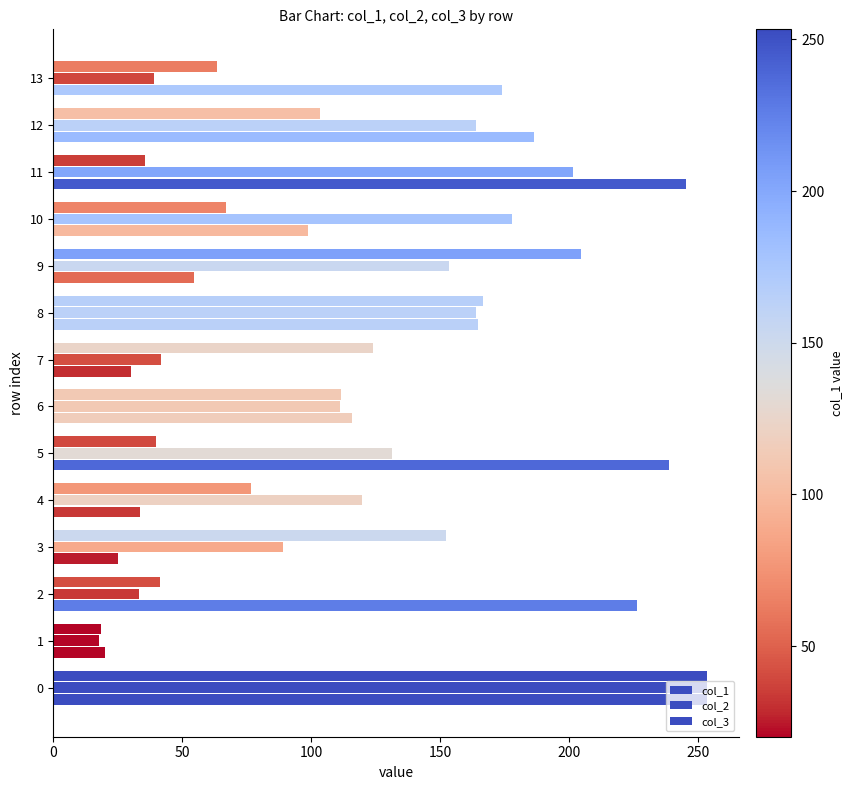

Rank the series by their maximum value, from highest to lowest.

col_2, col_1, col_3